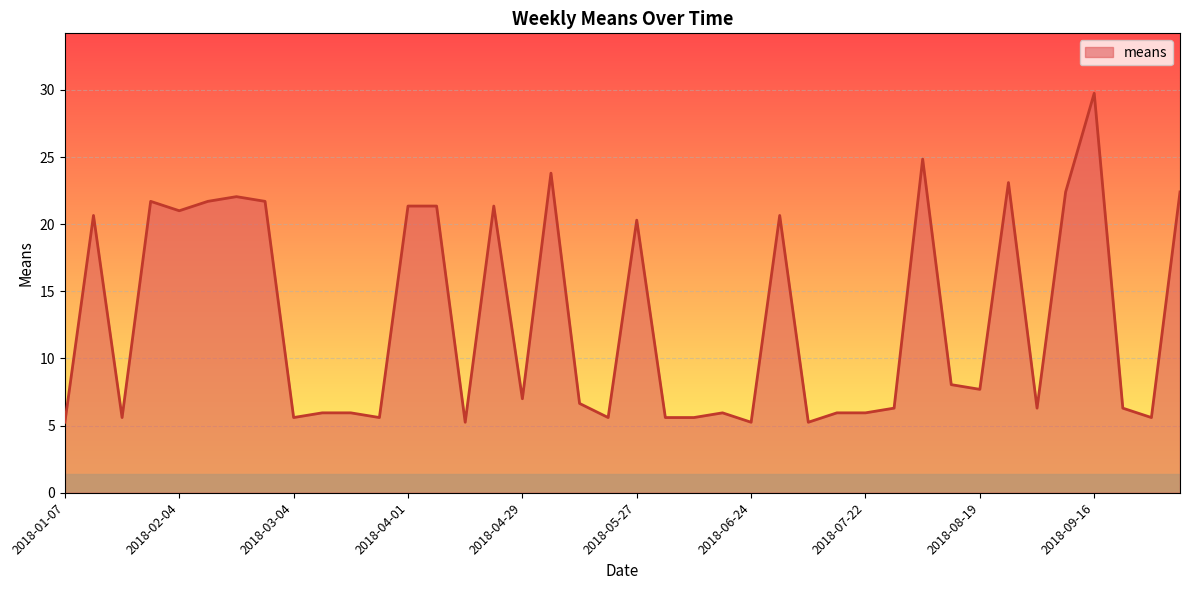

What is the maximum value shown in the chart?

29.8